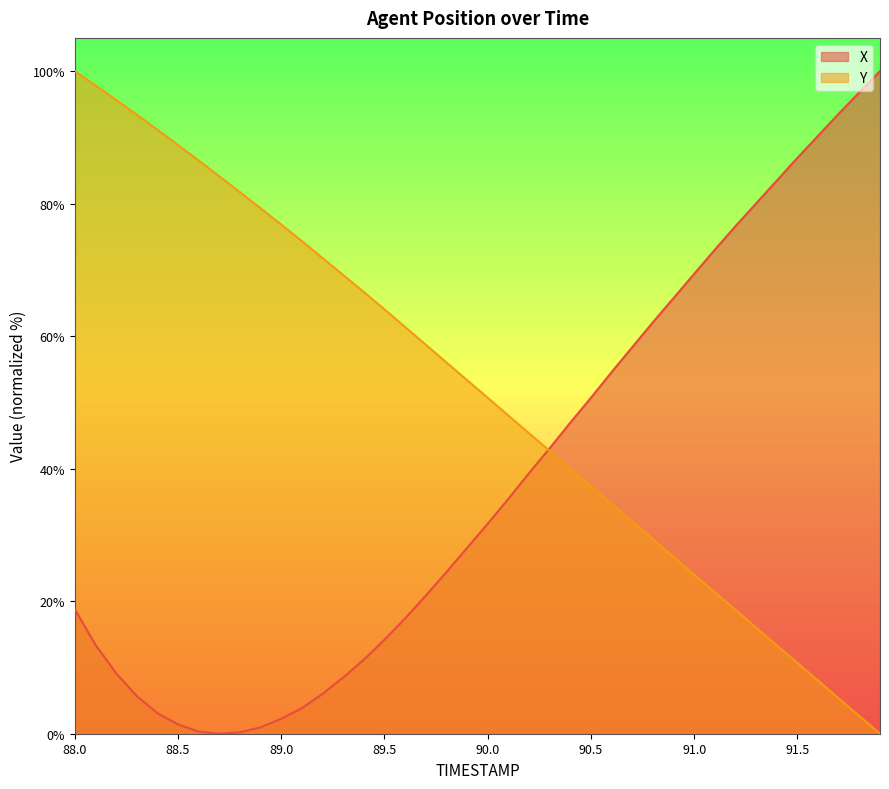

What are all the series names shown in the legend?

X, Y